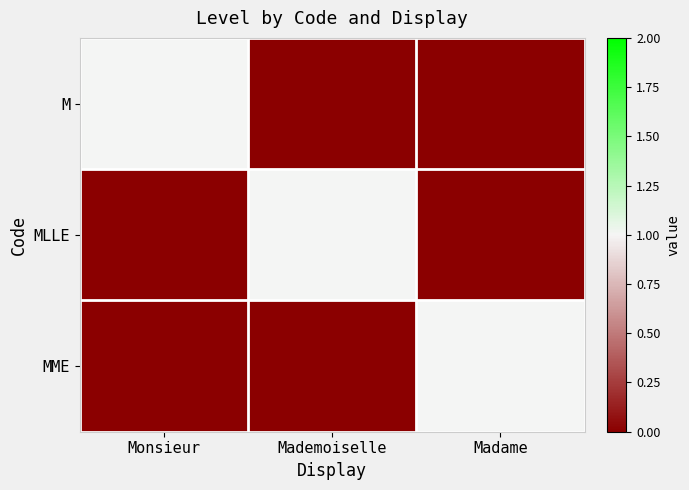

Reading left to right, what are all the values shown in this chart?

M: Monsieur=1	Mademoiselle=0	Madame=0
MLLE: Monsieur=0	Mademoiselle=1	Madame=0
MME: Monsieur=0	Mademoiselle=0	Madame=1